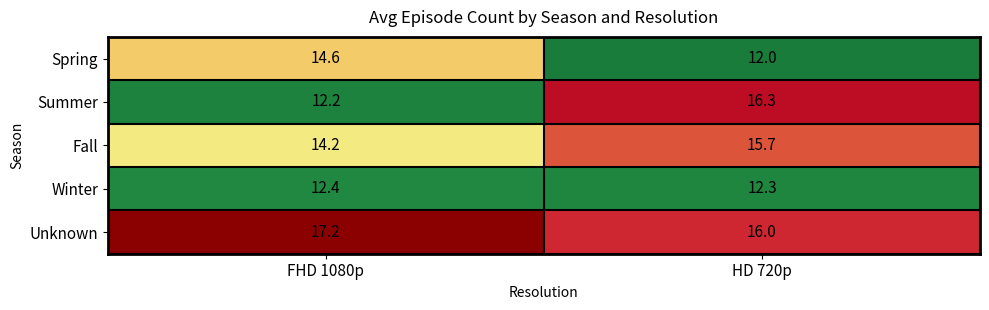

What is the sum of all Winter values?

24.7